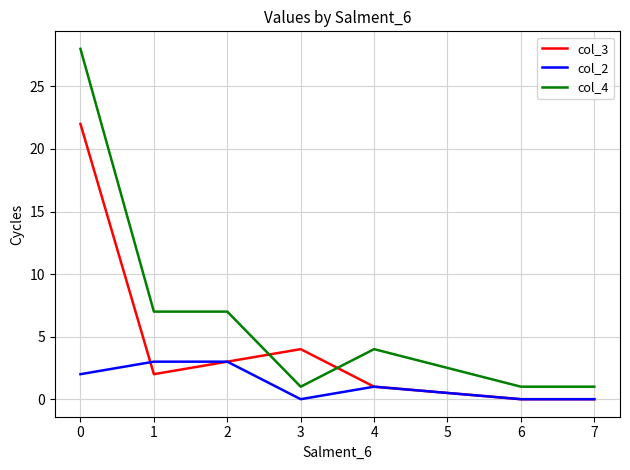

What is the average value of the col_4 series?

7